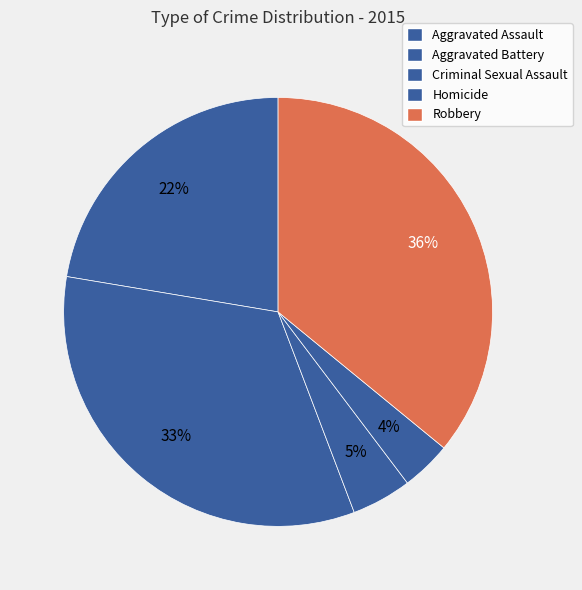

Is it true that Aggravated Assault is 8% of the pie?

False